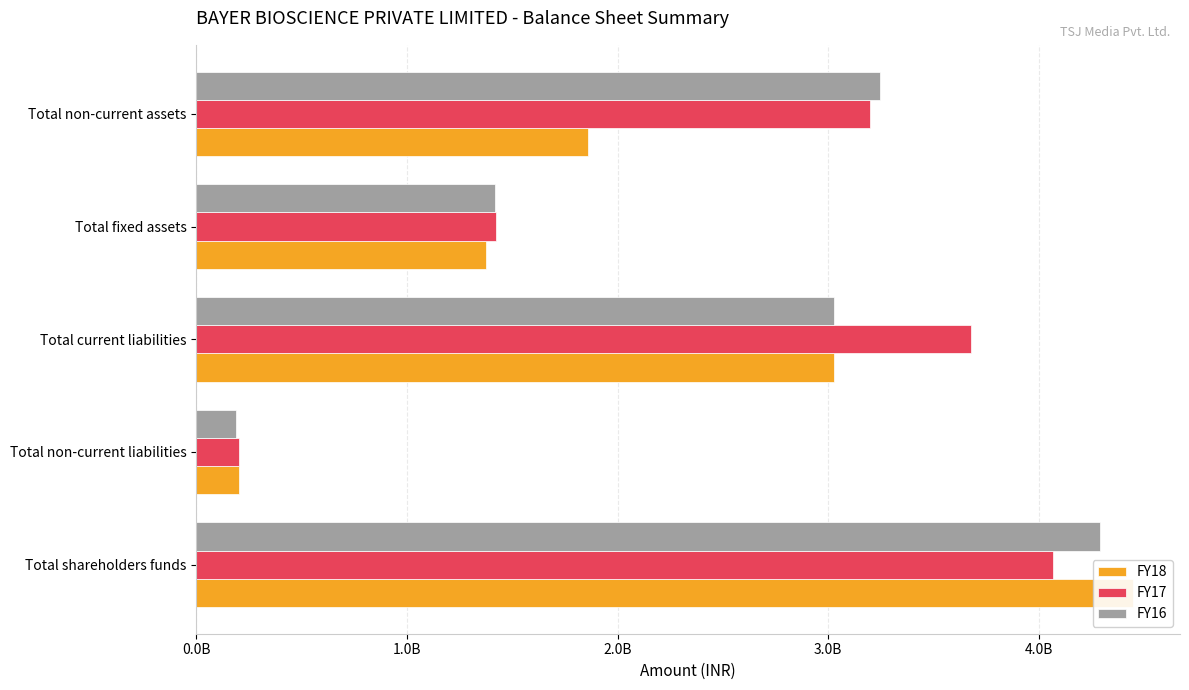

Rank the series at Total non-current assets from lowest to highest value.

FY18, FY17, FY16